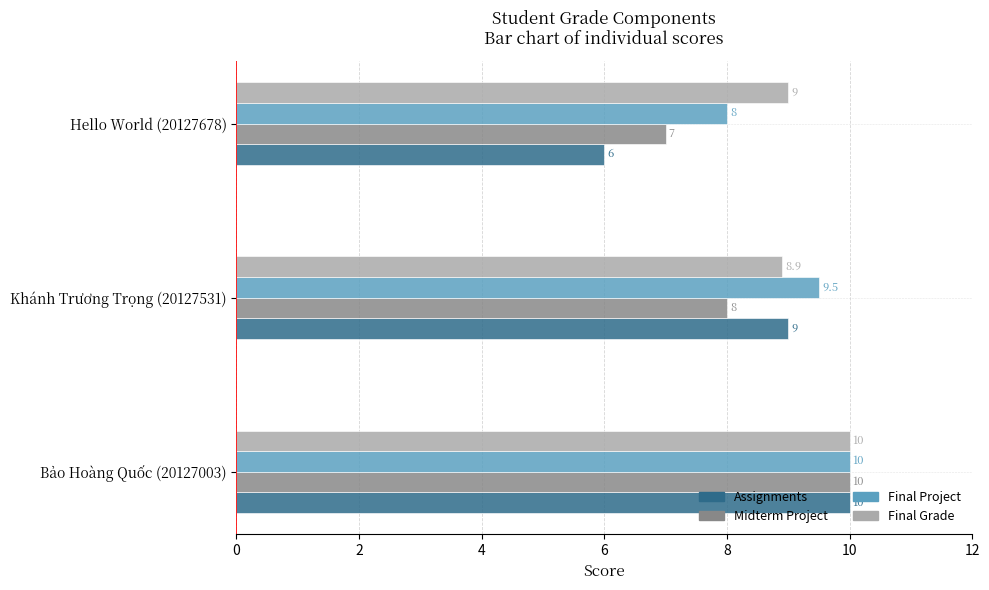

What is the total value across all series at Hello World (20127678)?

30.0